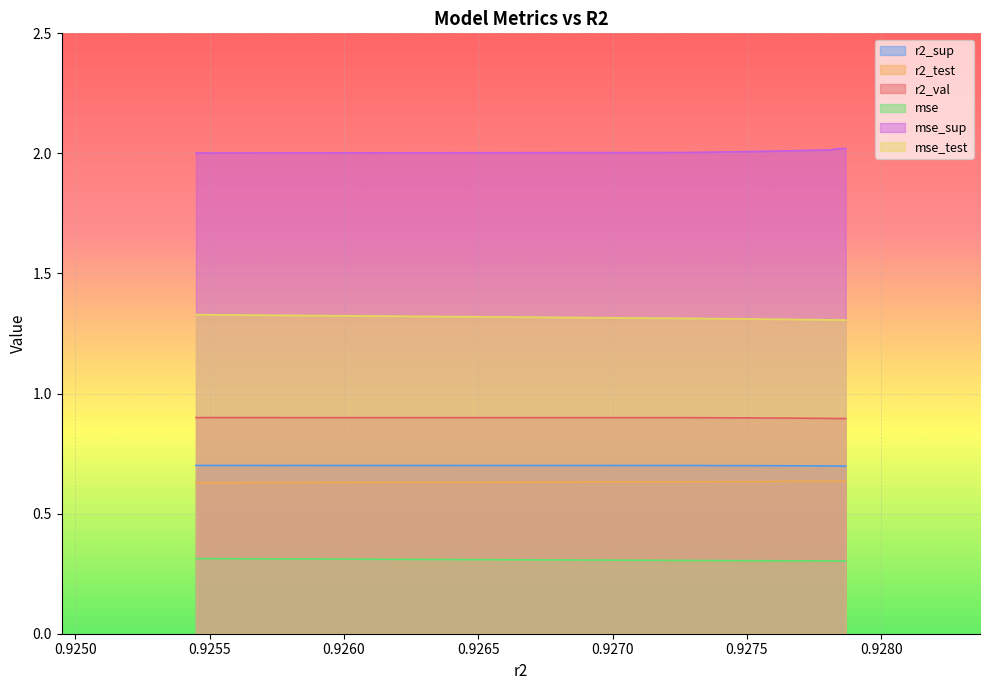

What is the value of the r2_sup point at the 1st from the left?

0.7